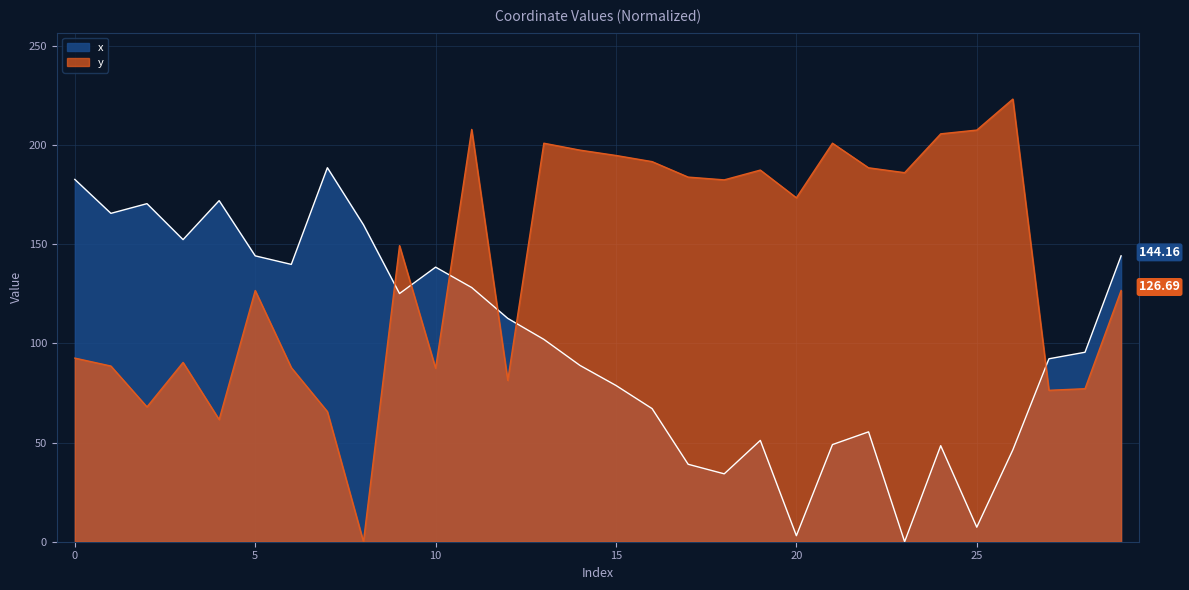

Which series has the largest total across all categories?

y